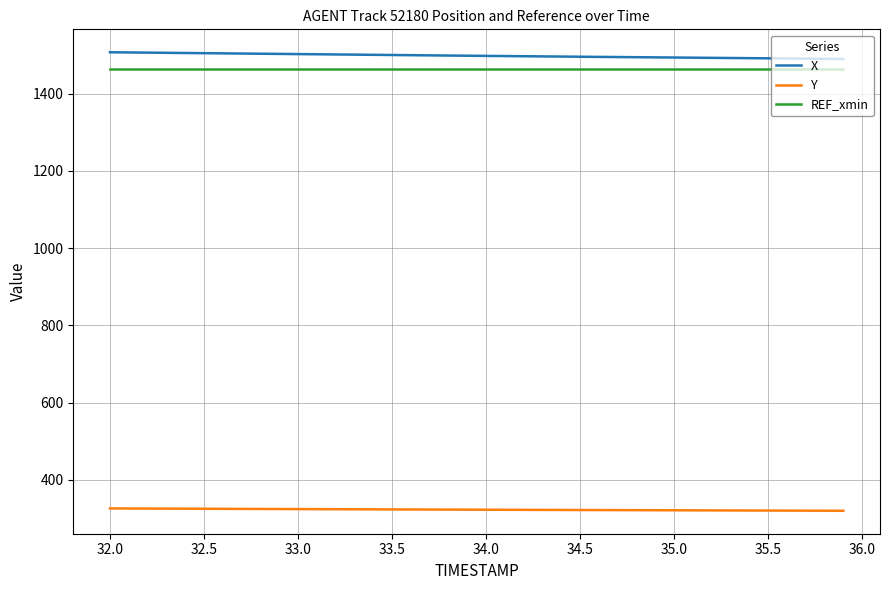

What is the minimum value shown in the chart?

319.8